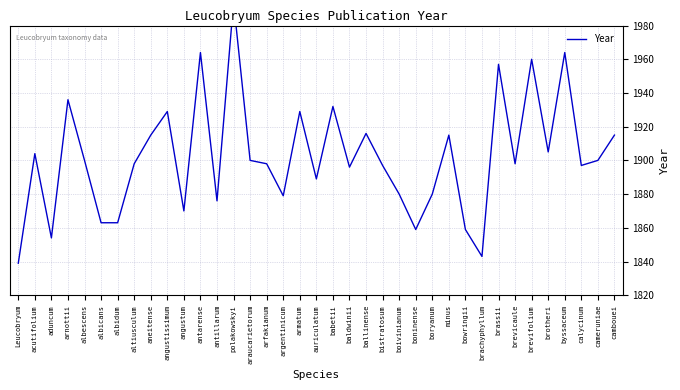

Between boninense and argentinicum, which is larger?

argentinicum